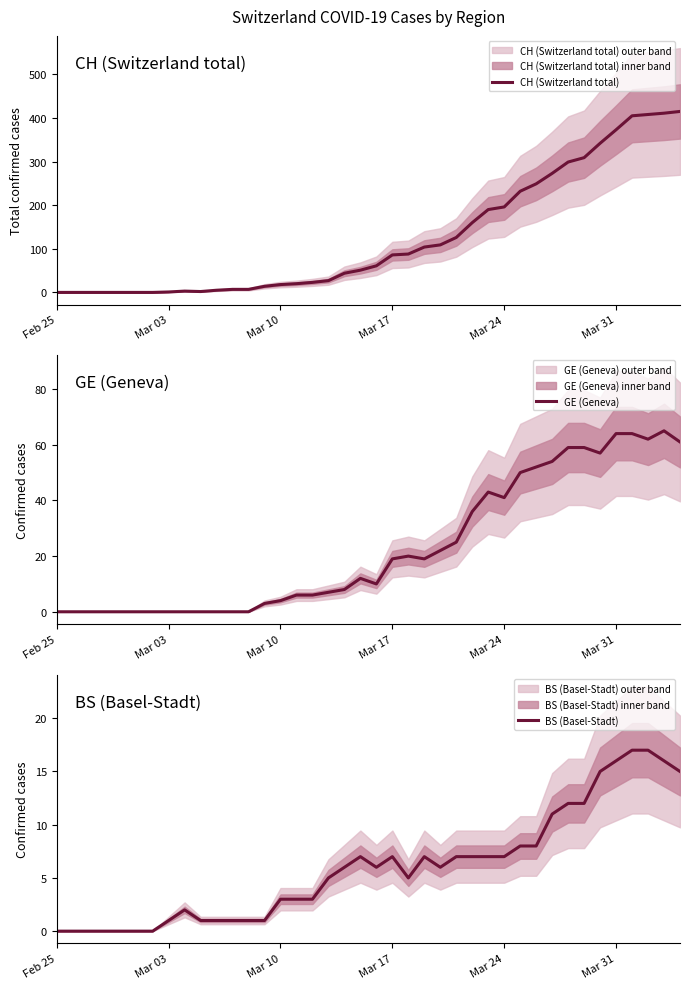

True or false: GE (Geneva) and BS (Basel-Stadt) intersect in this chart.

True